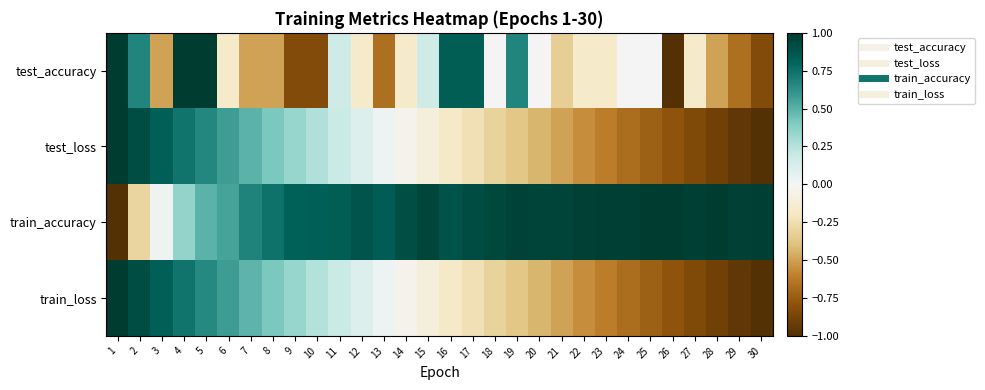

How many series are shown in this chart?

4